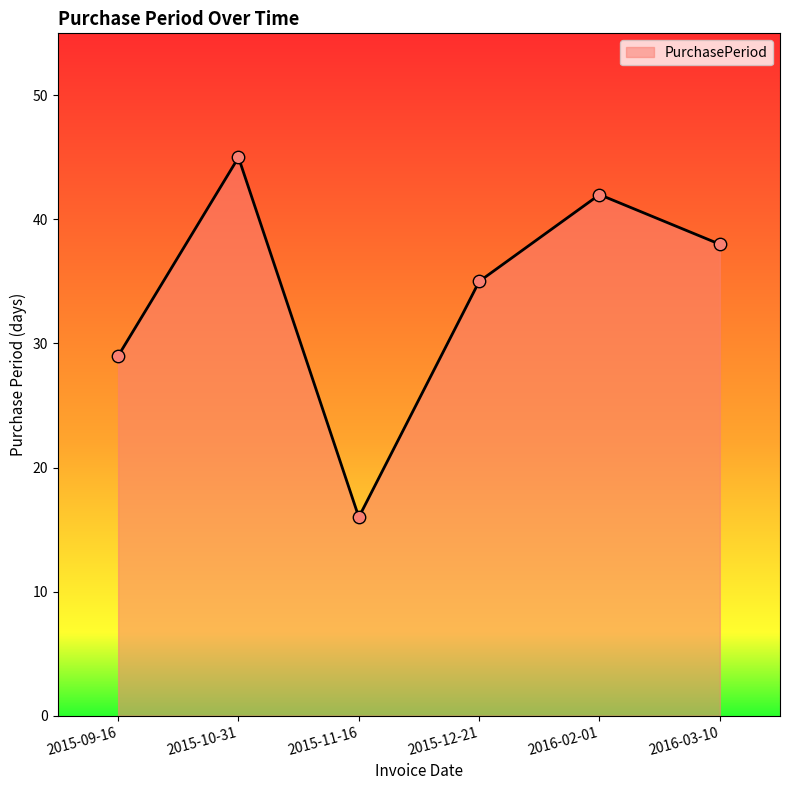

What is the change in value from 2015-10-31 to 2016-02-01?

-3